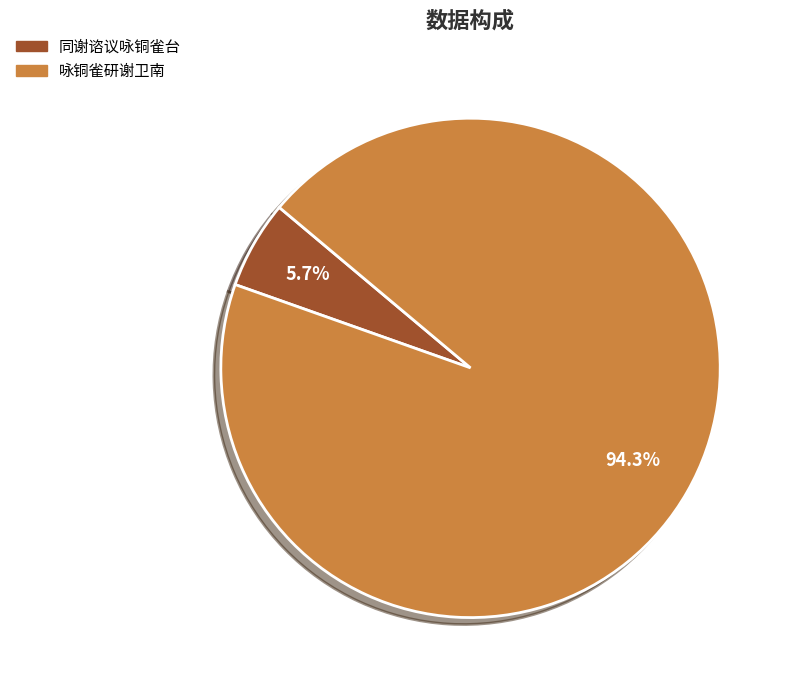

Count the number of slices in the pie.

2